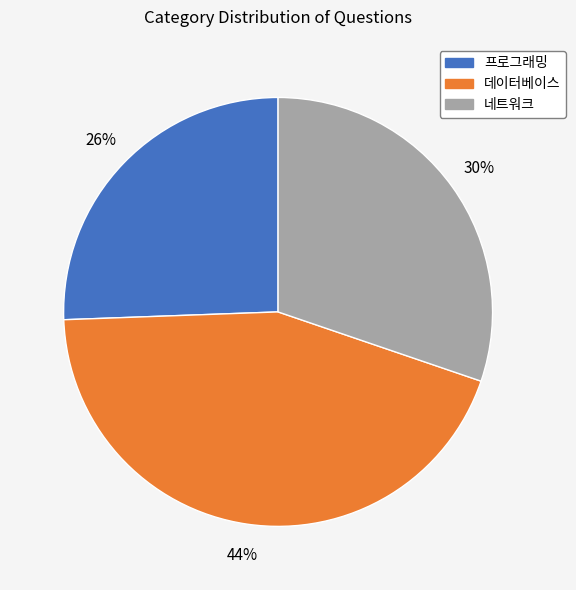

Combined, do 프로그래밍 and 네트워크 account for over 50%?

Yes